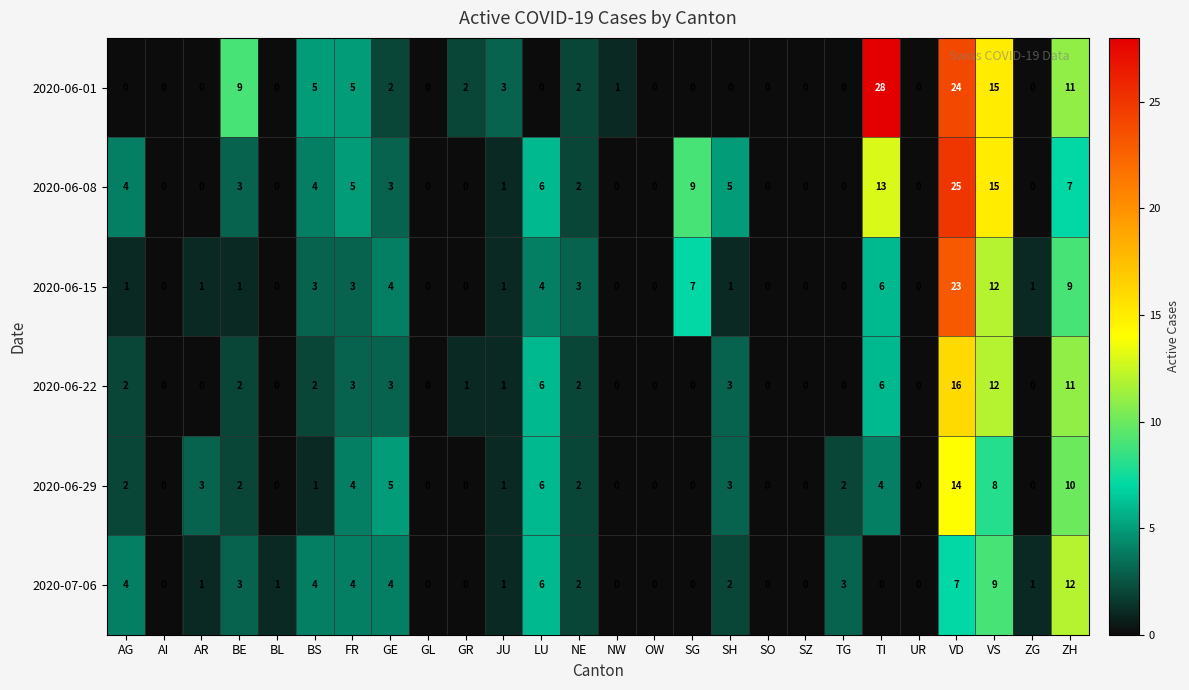

What is the difference between the maximum and minimum values in the 2020-06-22 series?

16